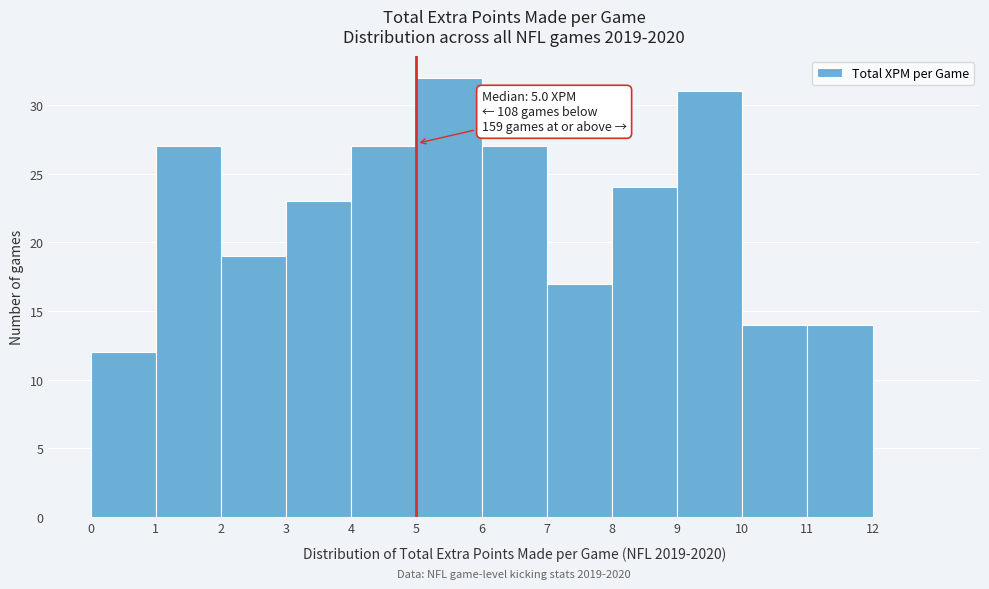

Which range on the x-axis has the tallest bar?

5 to 6